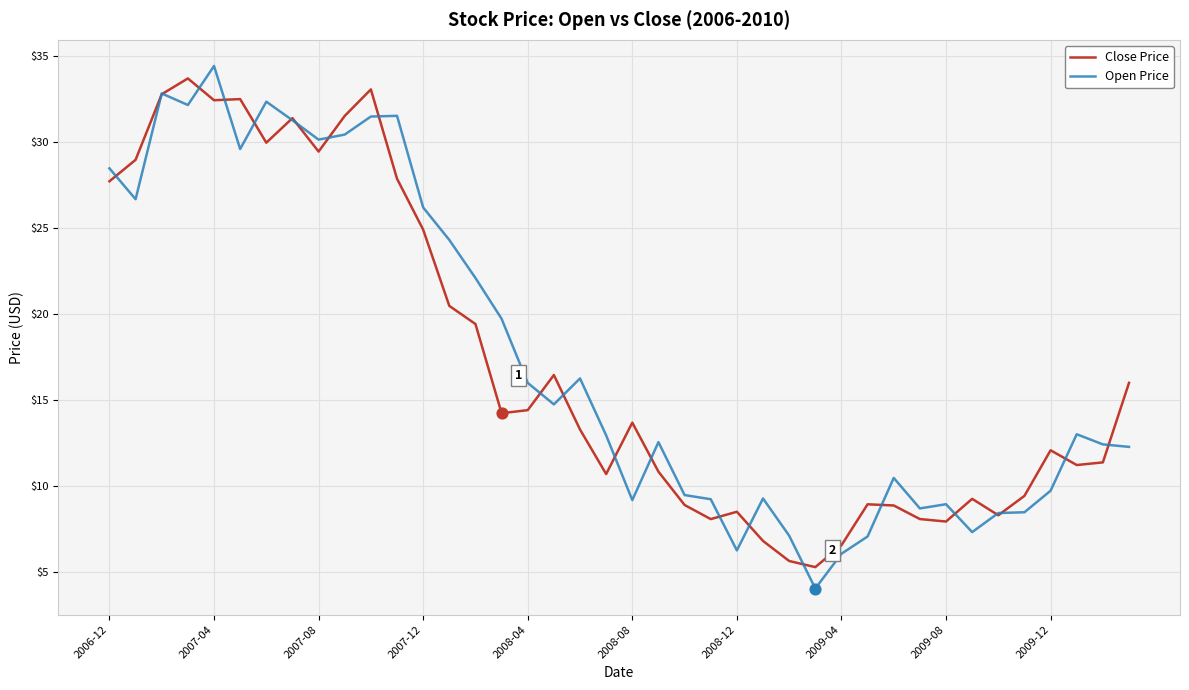

Which series has the largest total across all categories?

Open Price